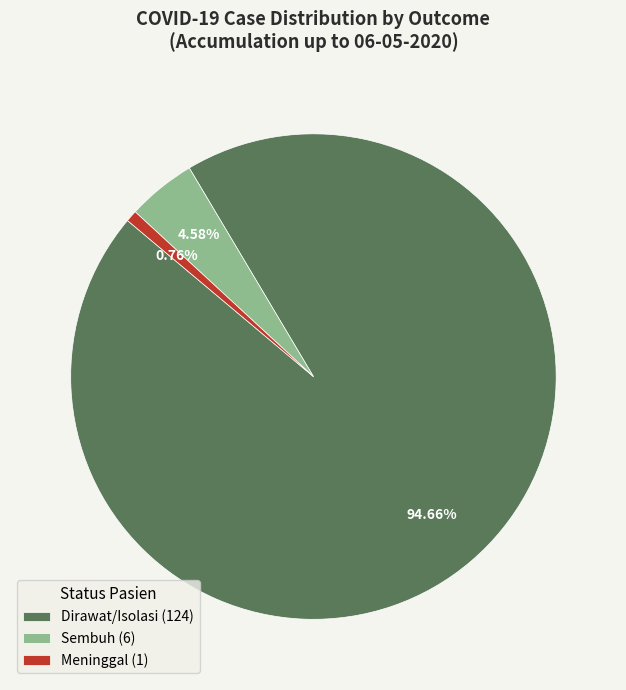

Combined, do Sembuh (6) and Meninggal (1) account for over 50%?

No